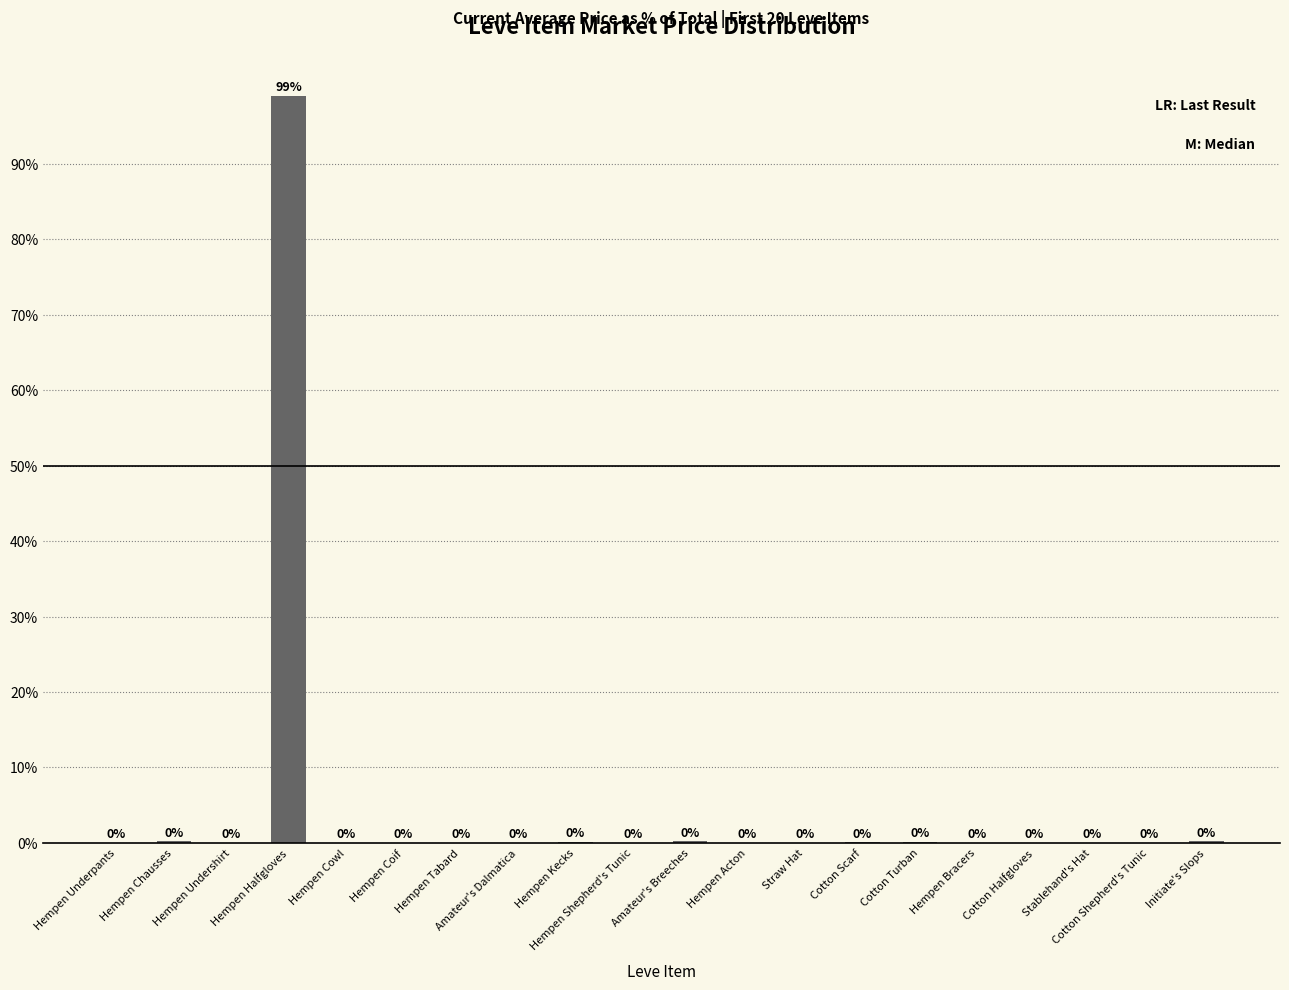

What is the greatest value displayed?

99.0